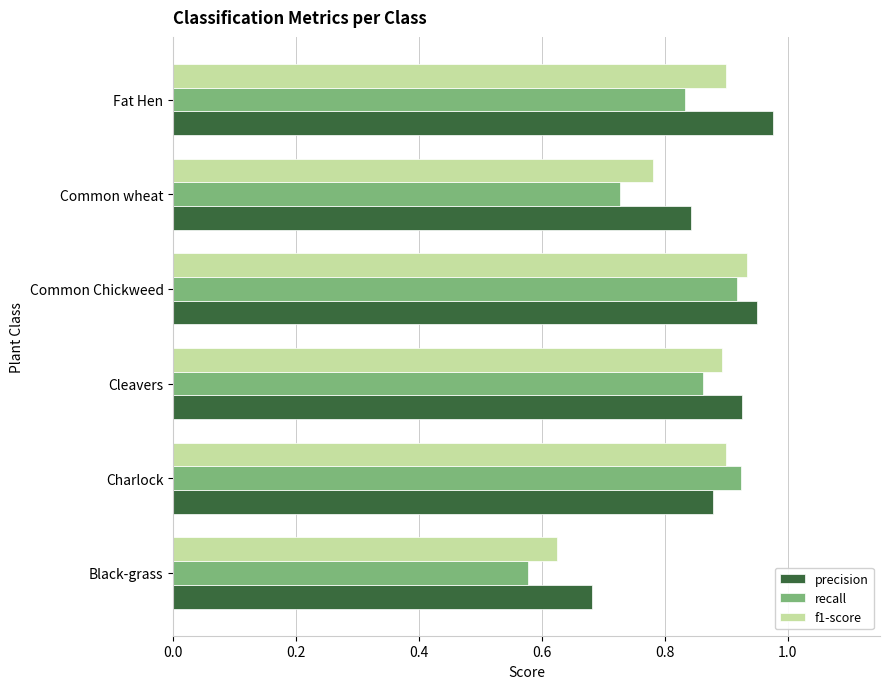

What is the difference between the maximum and minimum values in the recall series?

0.3